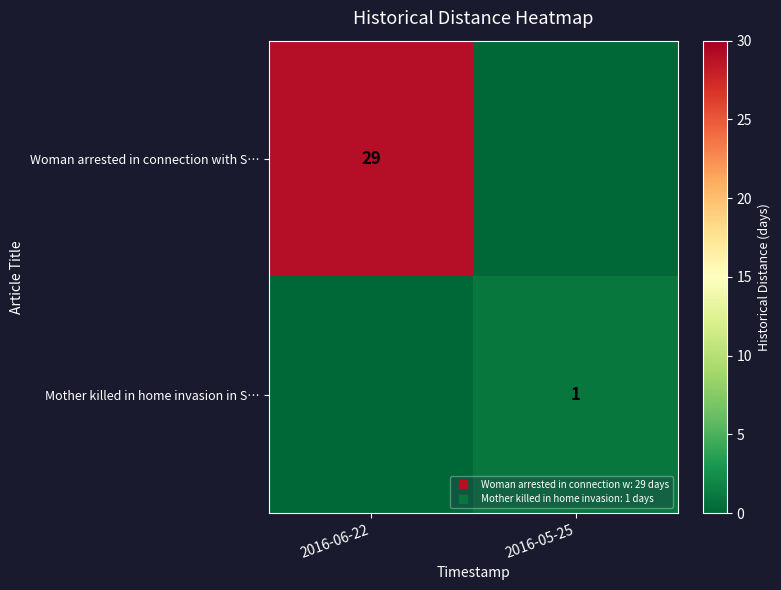

Rank the series by their average value, from lowest to highest.

Mother killed in home invasion in S…, Woman arrested in connection with S…